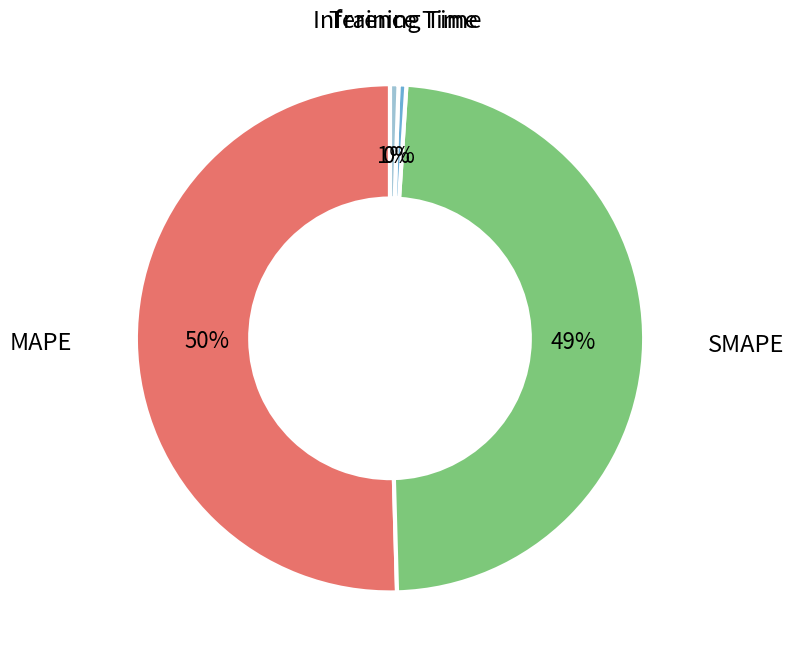

To the nearest percent, what is the average slice percentage?

25%